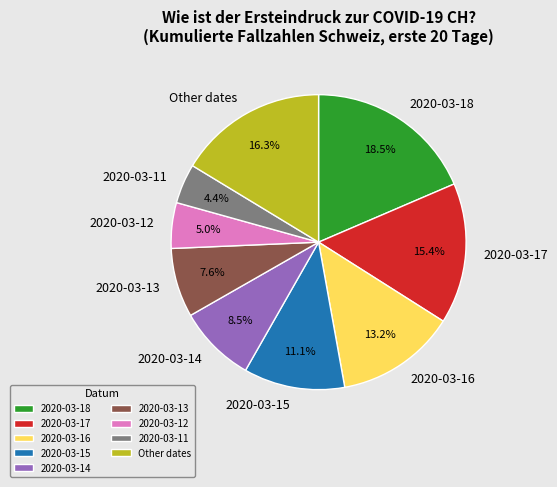

How many segments does this pie chart have?

9